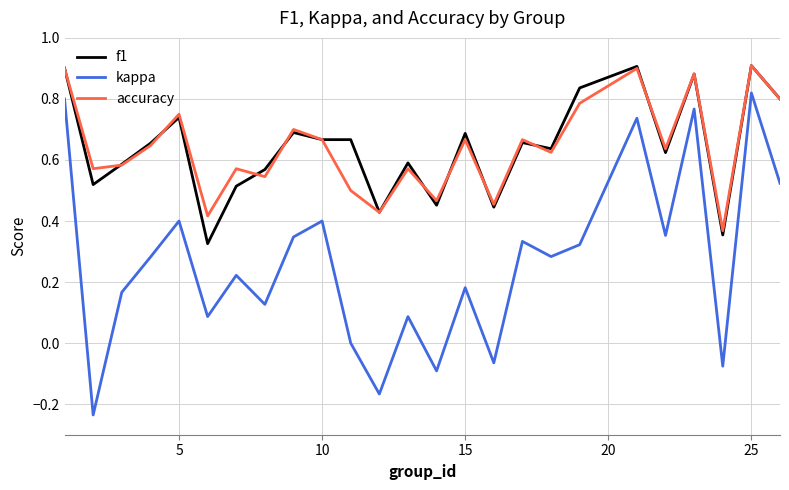

Which series has the largest range (max minus min)?

kappa